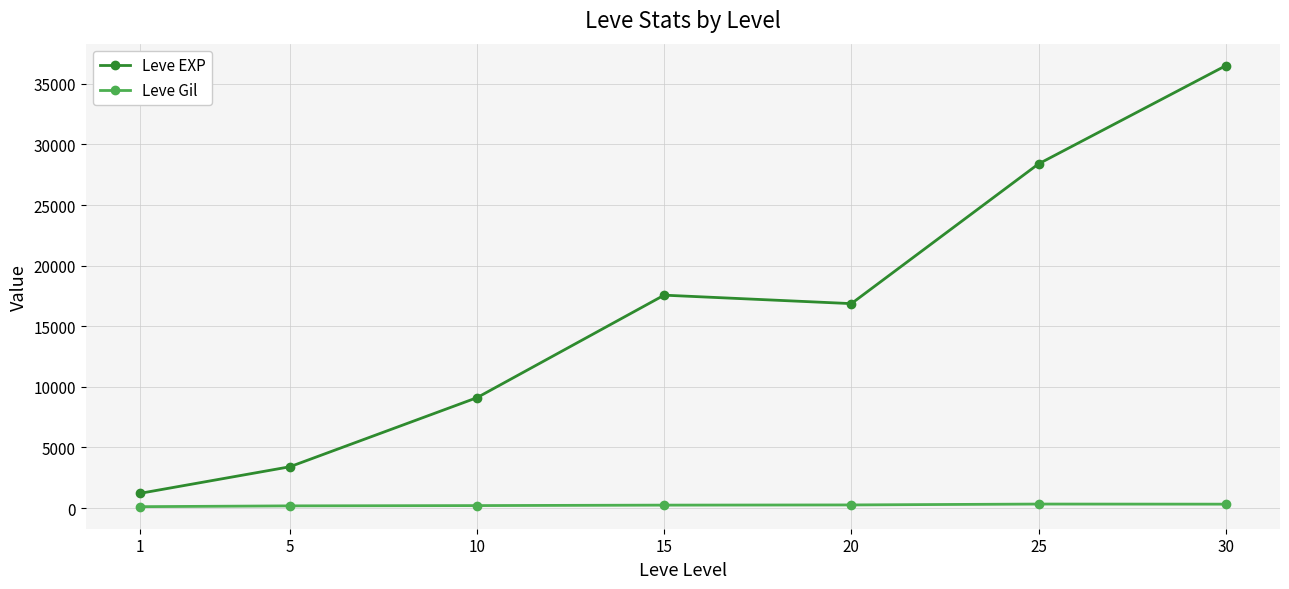

What is the difference between the Leve EXP values at 1 and 25?

27180.0